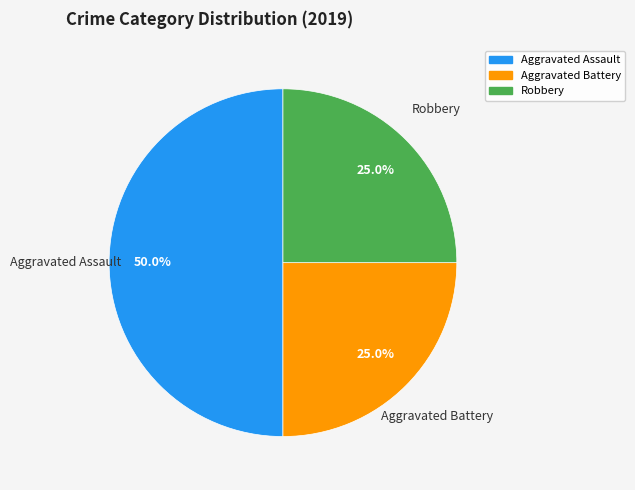

True or false: Robbery accounts for 25% of the total.

True